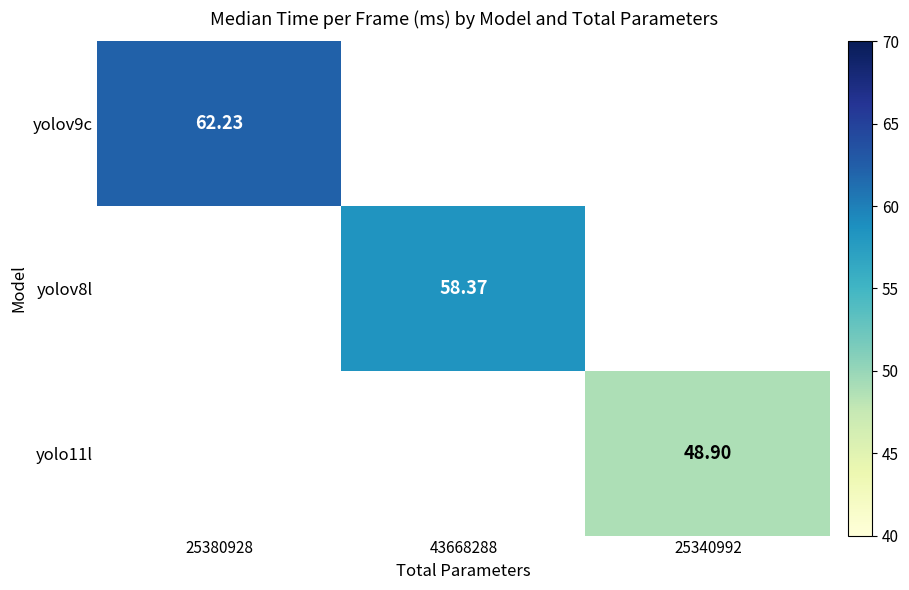

List the labels in order of yolov8l value, largest first.

25380928, 43668288, 25340992